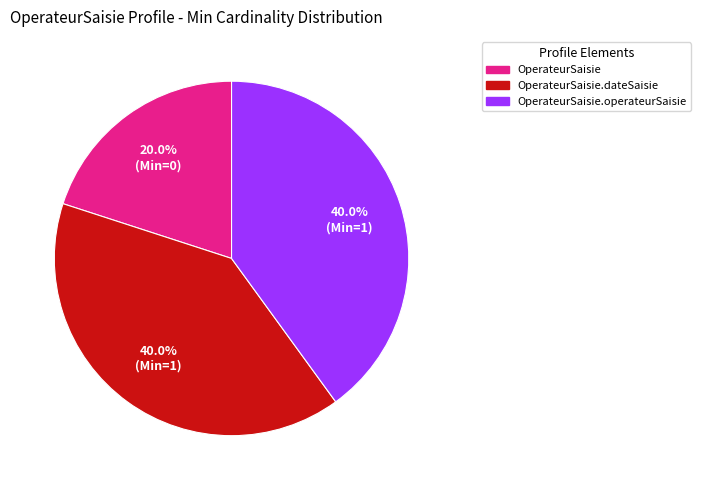

Is there any slice that represents more than half of the pie?

No